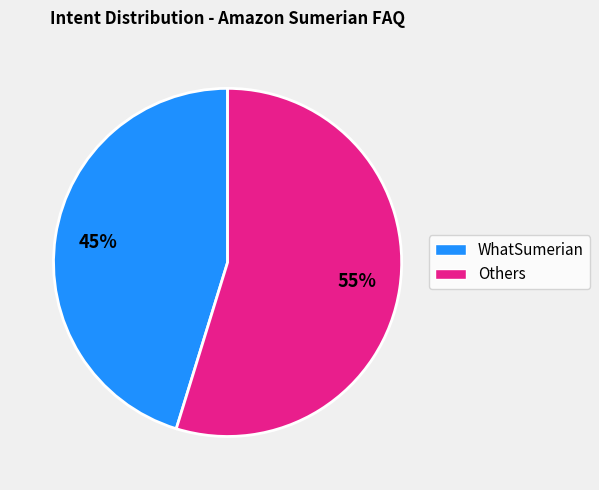

Does any single category account for the majority?

Yes